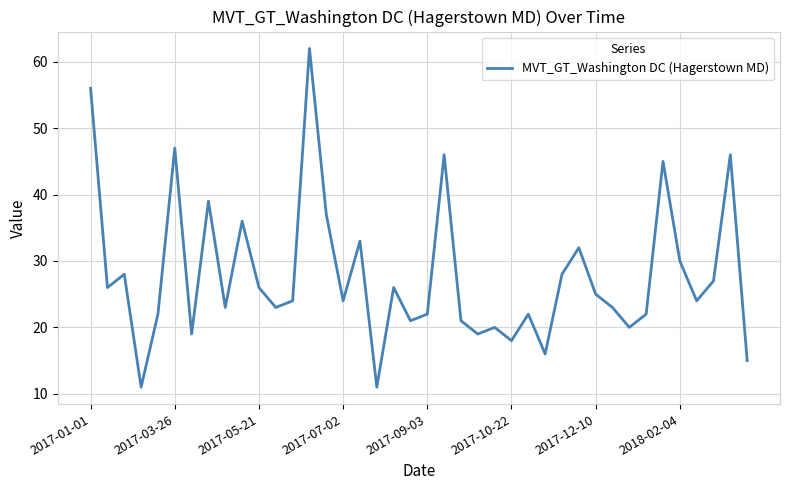

What is the minimum value shown in the chart?

11